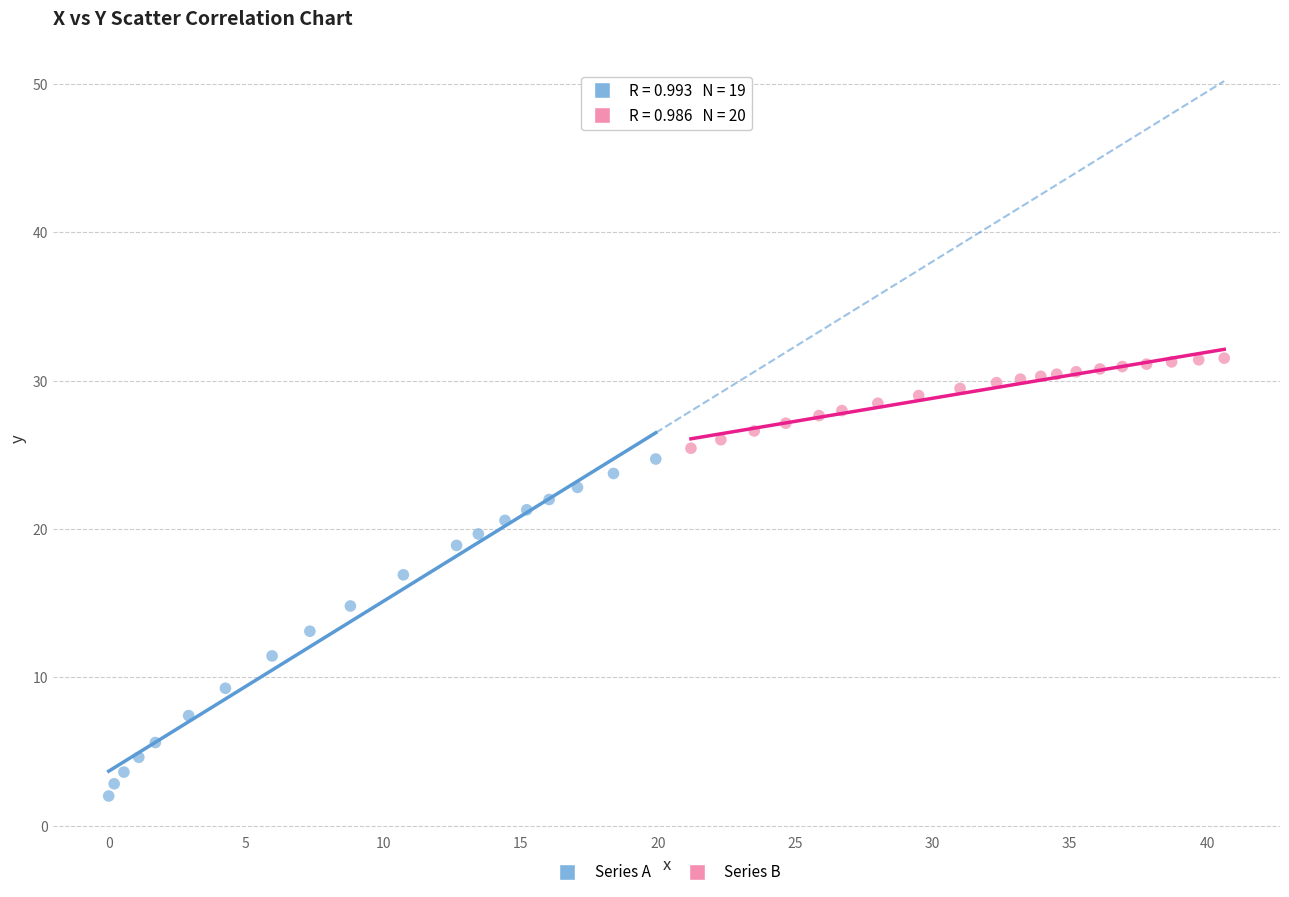

Which series contains the lowest Y value?

Series A